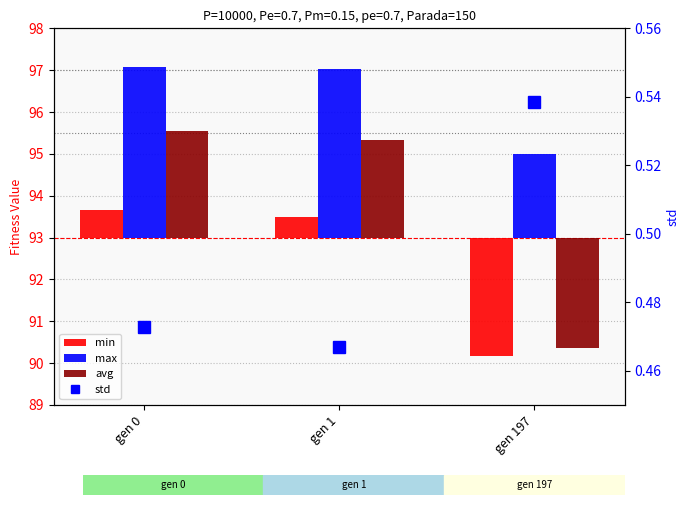

At which label does avg reach its minimum?

gen 197